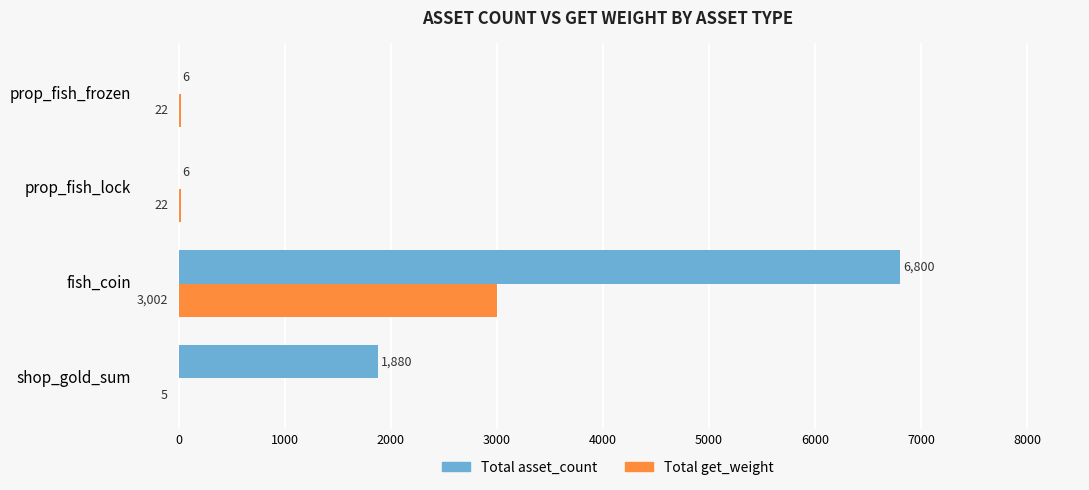

Is it true that Total asset_count equals 6 at prop_fish_lock?

True